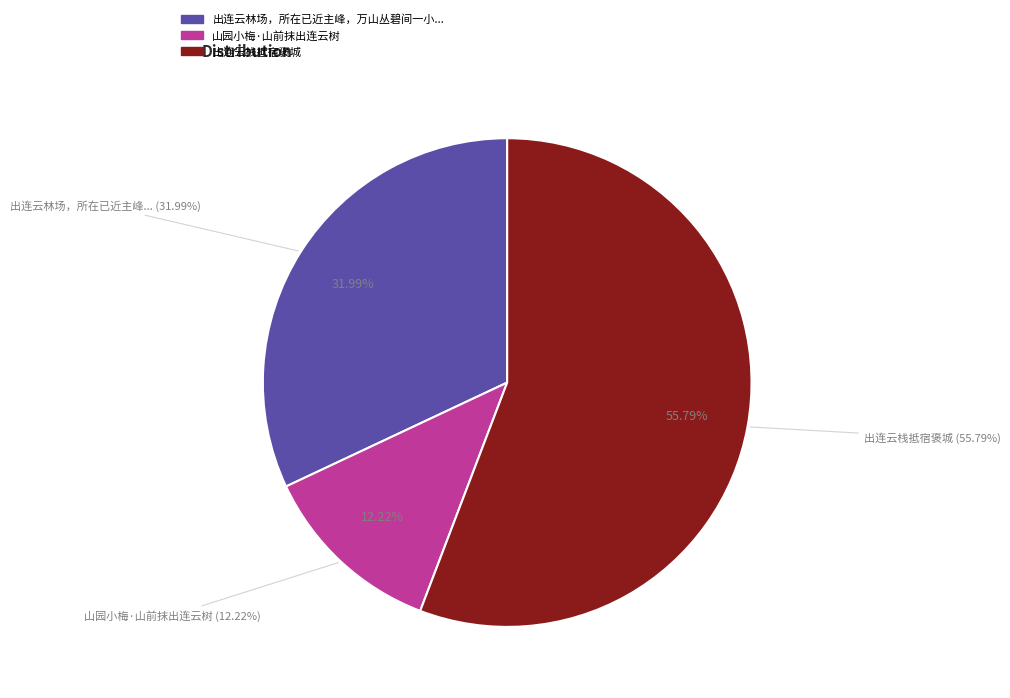

How many segments does this pie chart have?

3